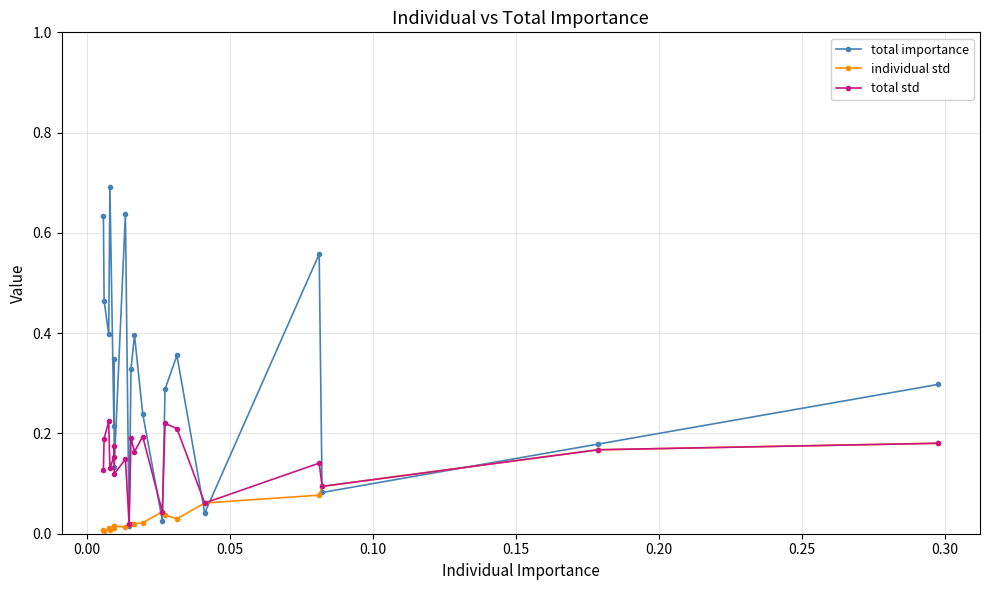

What is the highest value of the individual std series?

0.2